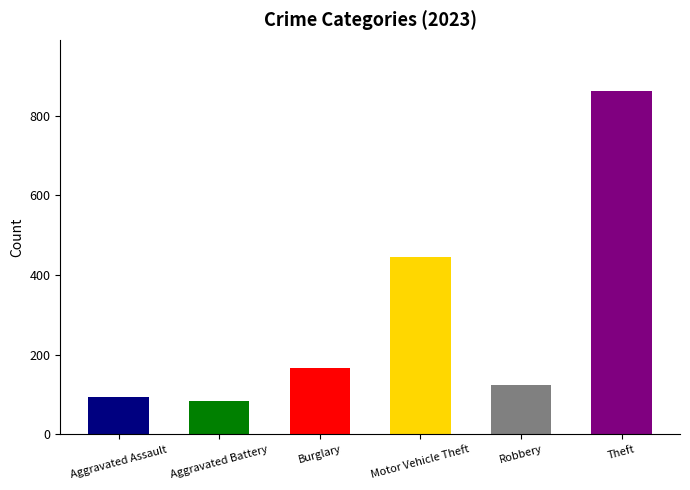

Is it true that Burglary equals 382 at 2019?

False